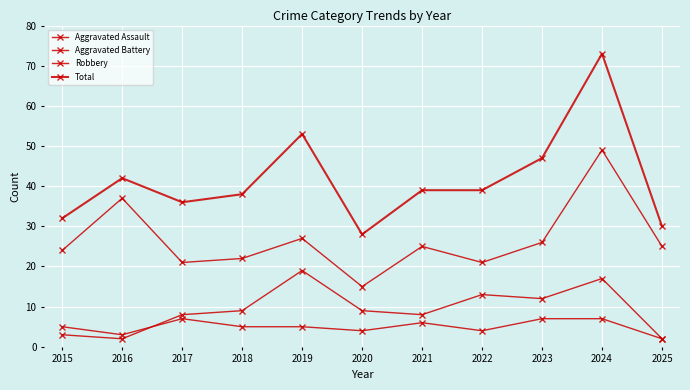

Does the chart have visible grid lines?

Yes